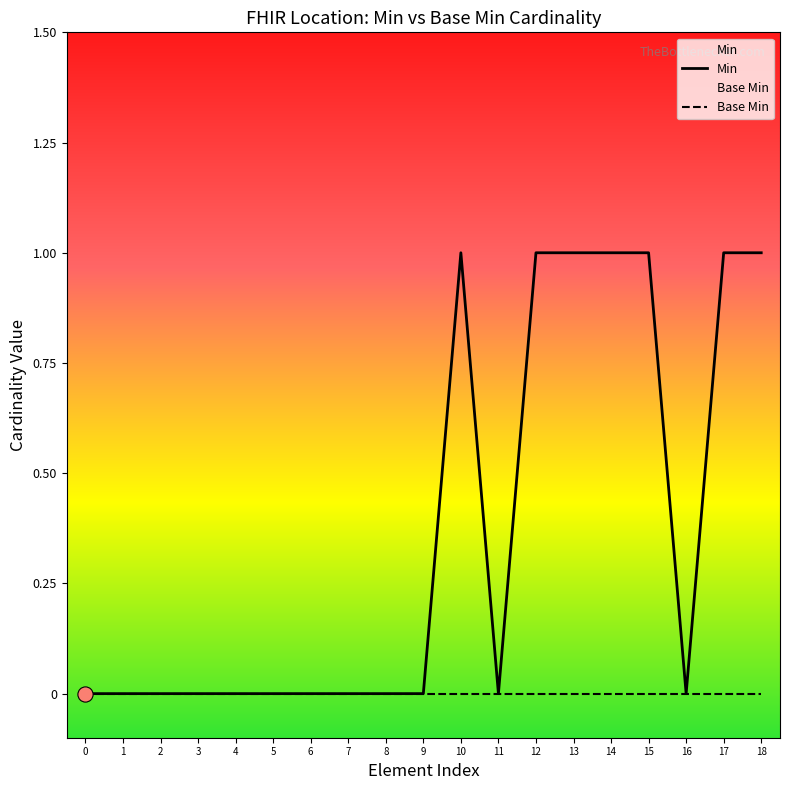

What are all the series names shown in the legend?

Min, Base Min